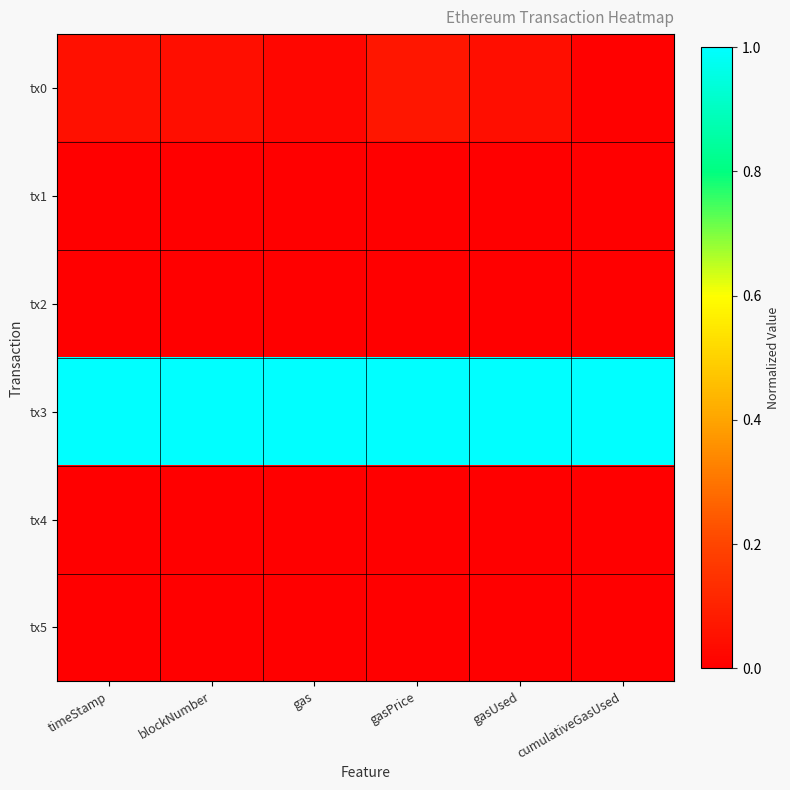

Reading left to right, extract all data points from this chart.

tx0: timeStamp=0.0	blockNumber=0.0	gas=0.0	gasPrice=0.1	gasUsed=0.0	cumulativeGasUsed=0.0
tx1: timeStamp=0.0	blockNumber=0.0	gas=0.0	gasPrice=0.0	gasUsed=0.0	cumulativeGasUsed=0.0
tx2: timeStamp=0.0	blockNumber=0.0	gas=0.0	gasPrice=0.0	gasUsed=0.0	cumulativeGasUsed=0.0
tx3: timeStamp=1.0	blockNumber=1.0	gas=1.0	gasPrice=1.0	gasUsed=1.0	cumulativeGasUsed=1.0
tx4: timeStamp=0.0	blockNumber=0.0	gas=0.0	gasPrice=0.0	gasUsed=0.0	cumulativeGasUsed=0.0
tx5: timeStamp=0.0	blockNumber=0.0	gas=0.0	gasPrice=0.0	gasUsed=0.0	cumulativeGasUsed=0.0